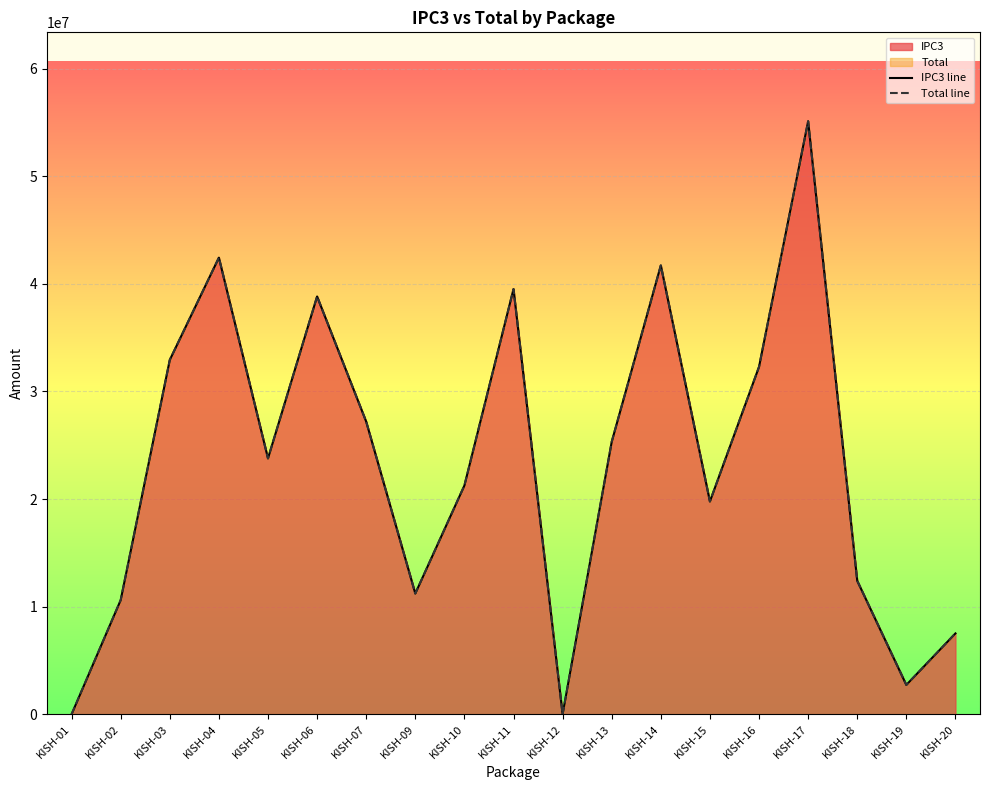

Which series has the widest spread of values?

IPC3 line